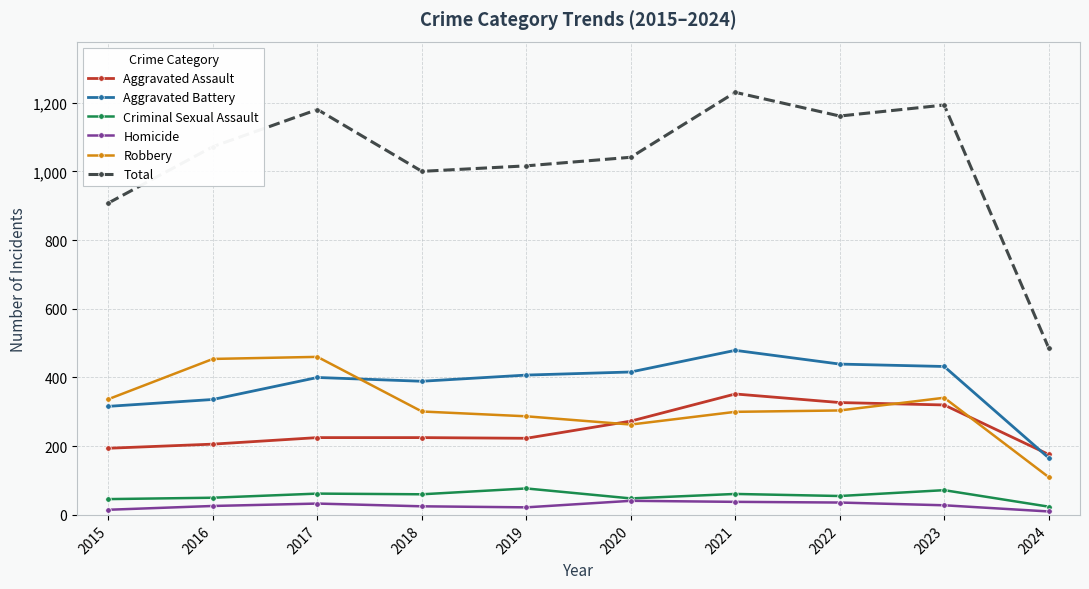

What is the difference between the highest and lowest values at 2019?

994